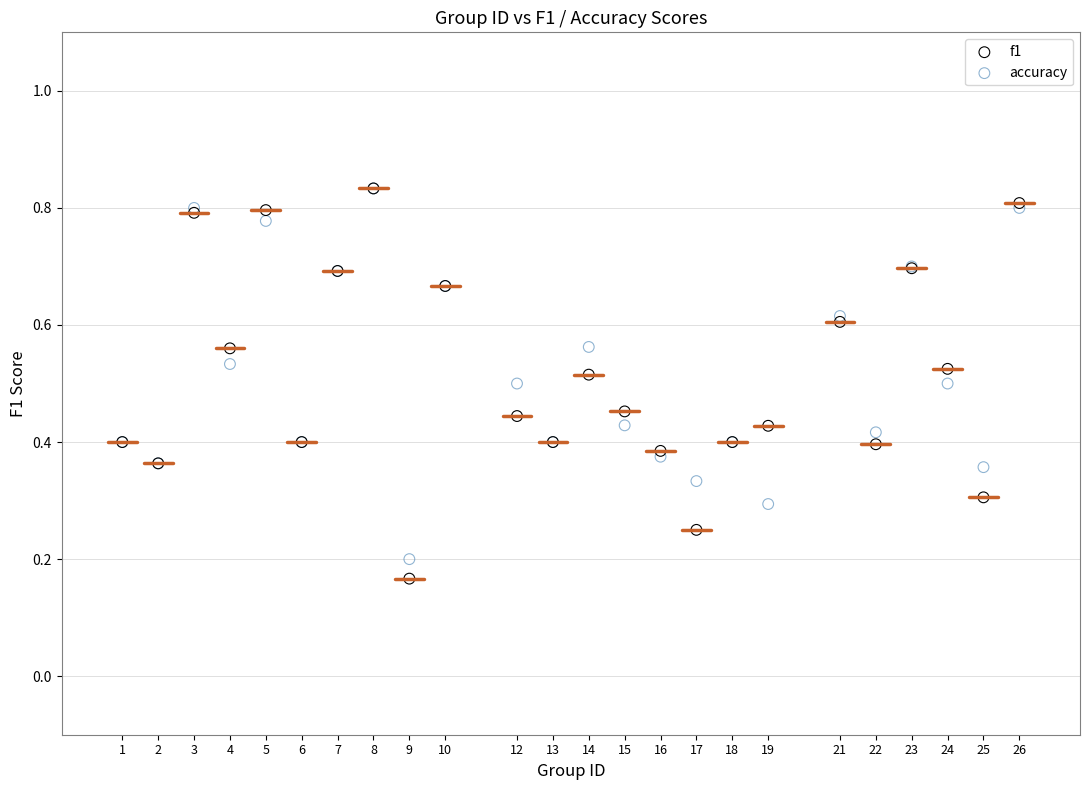

What are all the series names shown in the legend?

f1, accuracy